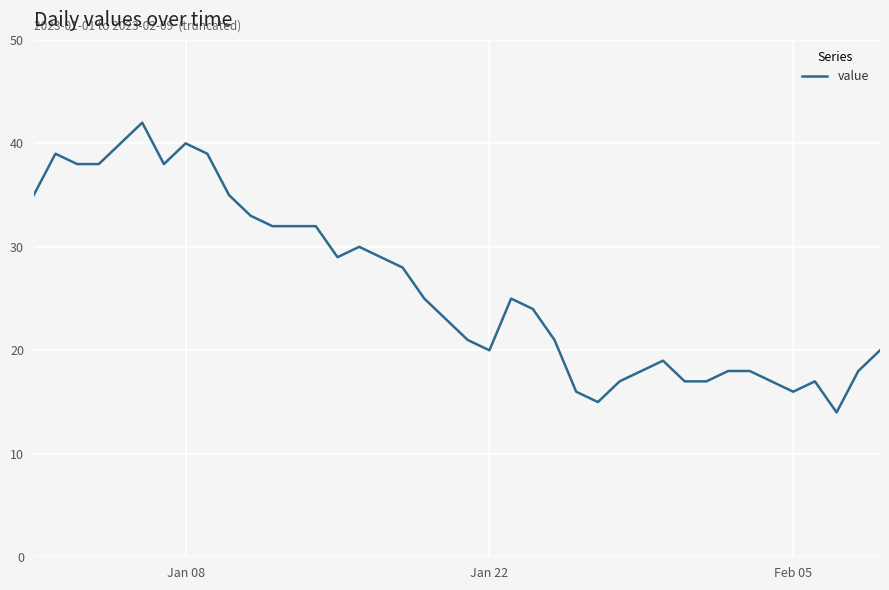

What is the smallest value displayed?

14